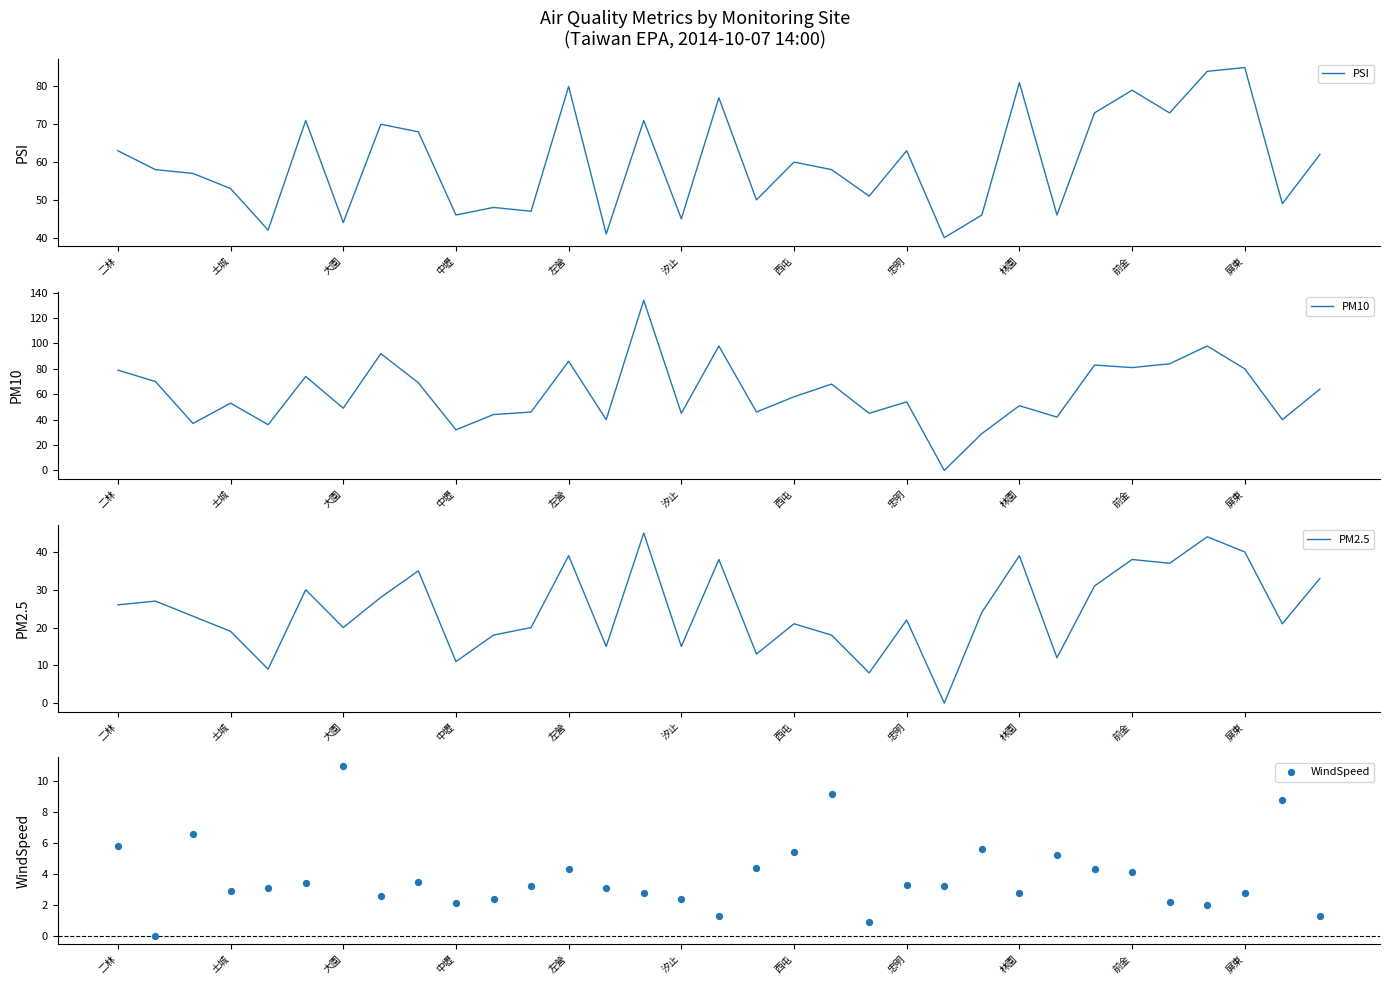

At which category is the sum across all series the highest?

14